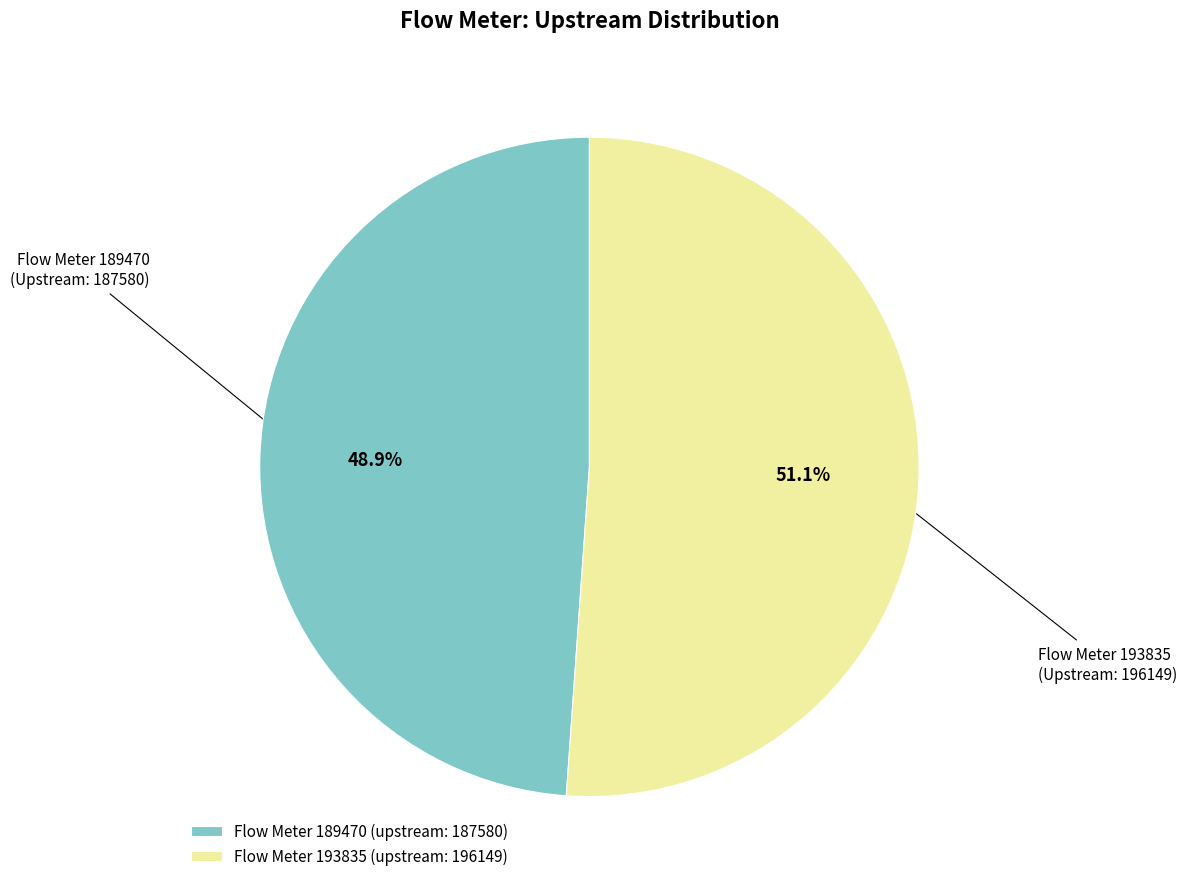

To the nearest percent, what is the difference between the largest and smallest slice percentages?

2%